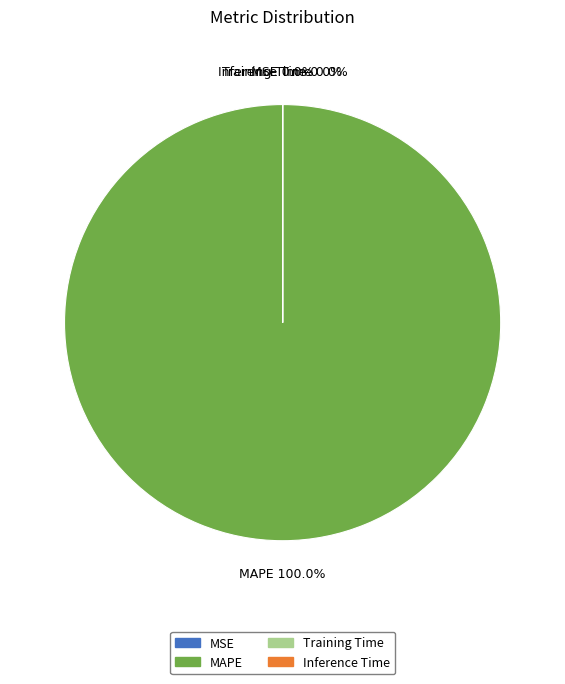

Which category has the smallest portion of the pie?

Inference Time